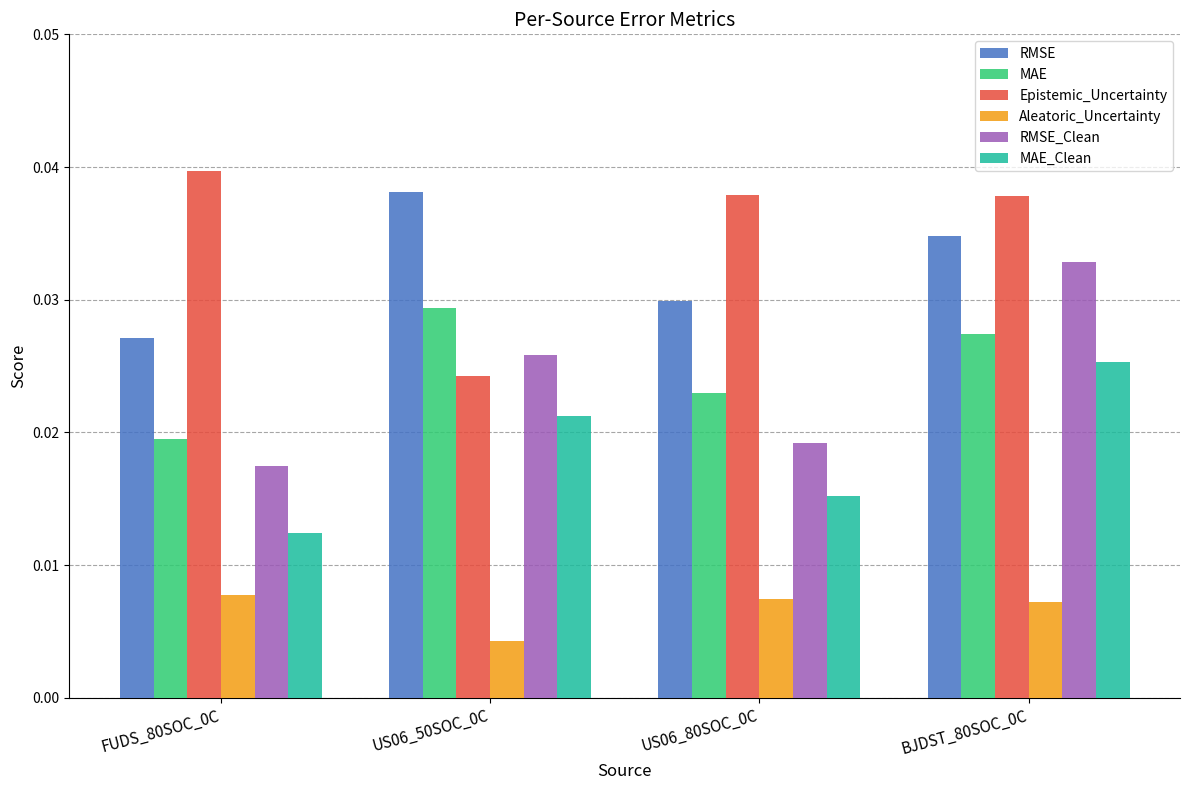

At how many categories does at least one series exceed 0?

4